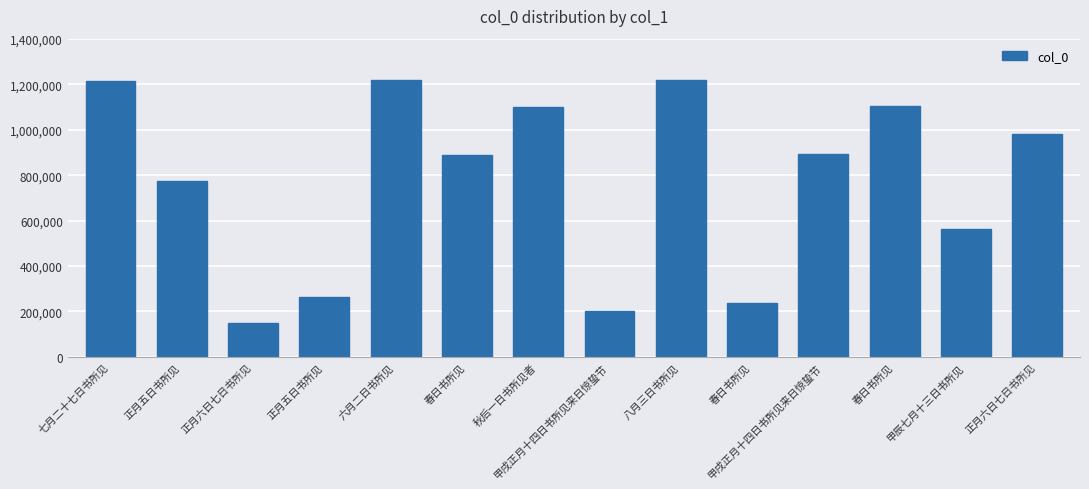

How many bars are there in total?

14